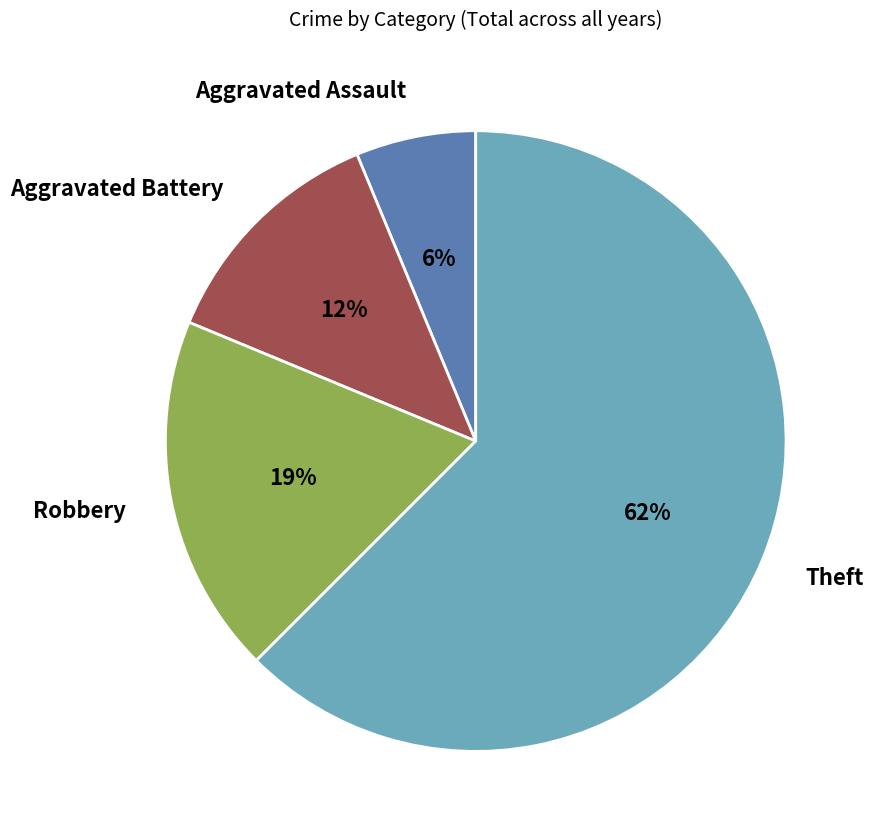

Between Aggravated Assault and Aggravated Battery, which is larger?

Aggravated Battery